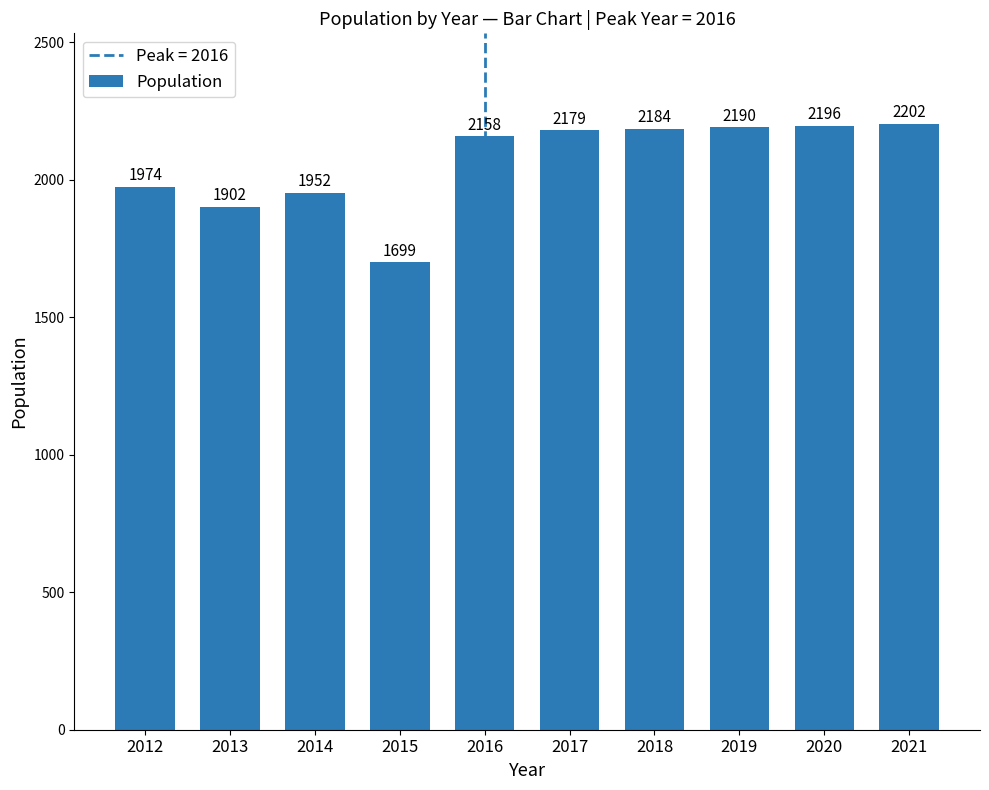

Reading left to right, extract all data points from this chart.

2012=1974	2013=1902	2014=1952	2015=1699	2016=2158	2017=2179	2018=2184	2019=2190	2020=2196	2021=2202